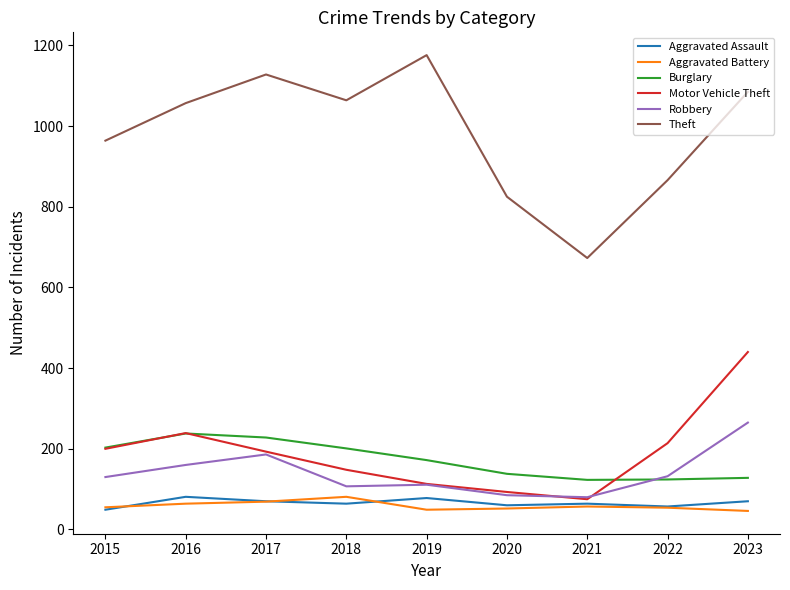

What is the greatest value displayed?

1176